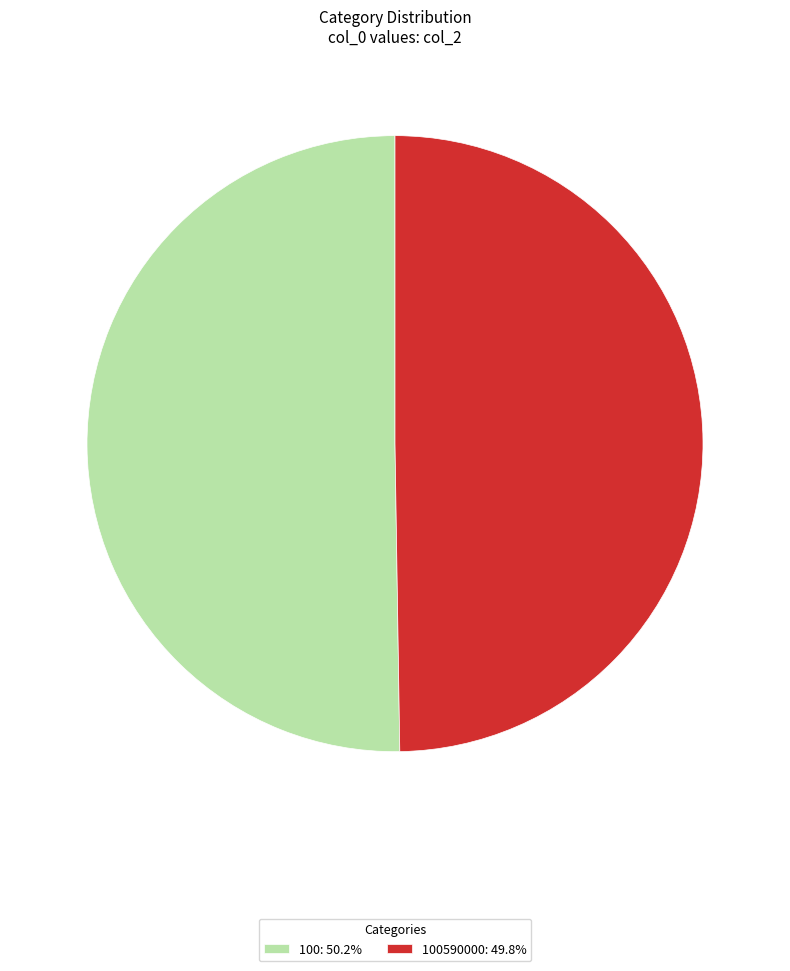

Combined, do 100: 50.2% and 100590000: 49.8% account for over 50%?

Yes